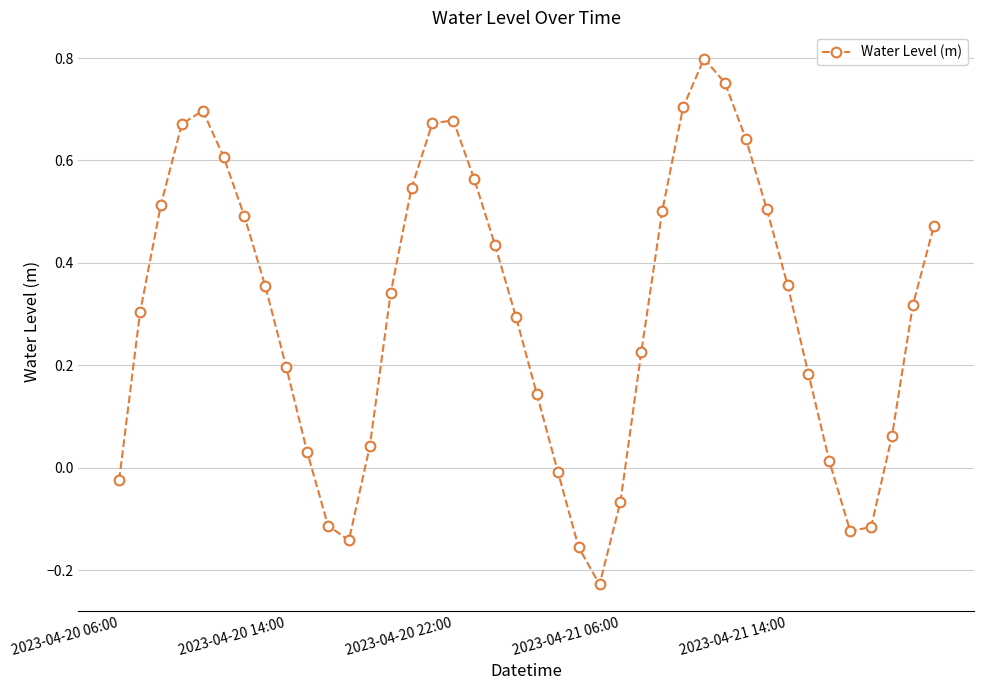

True or false: the data has more than 2 interior local peaks.

True